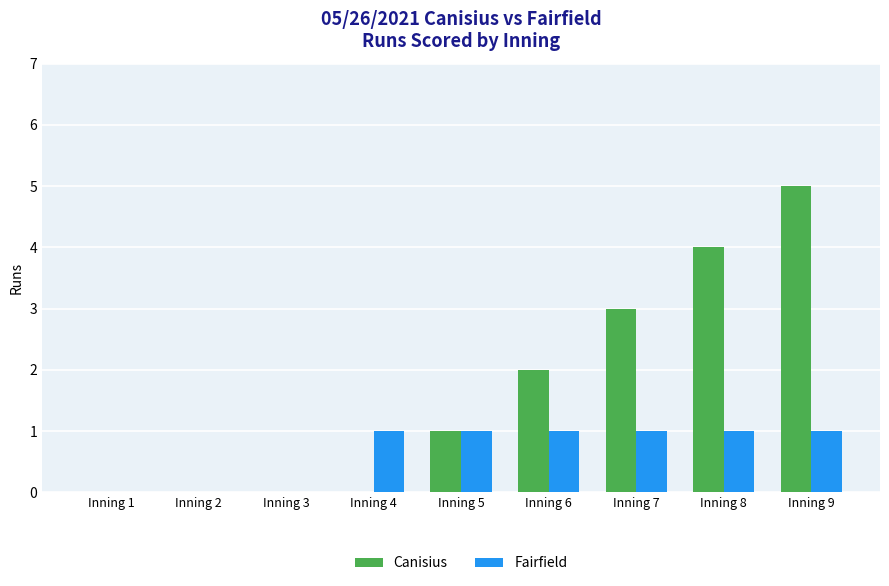

Reading right to left, what are all the values shown in this chart?

Canisius: 5	4	3	2	1	0	0	0	0
Fairfield: 1	1	1	1	1	1	0	0	0